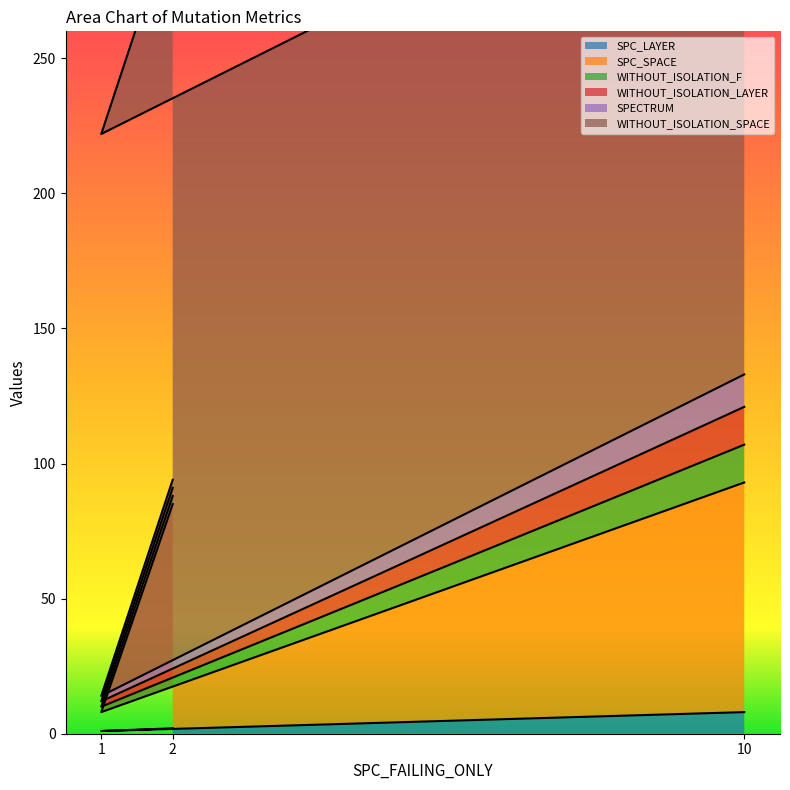

Reading left to right, what are all the values shown in this chart?

SPC_LAYER: 2	1	8
SPC_SPACE: 83	7	85
WITHOUT_ISOLATION_F: 3	2	14
WITHOUT_ISOLATION_LAYER: 3	2	14
SPECTRUM: 3	2	12
WITHOUT_ISOLATION_SPACE: 208	208	208